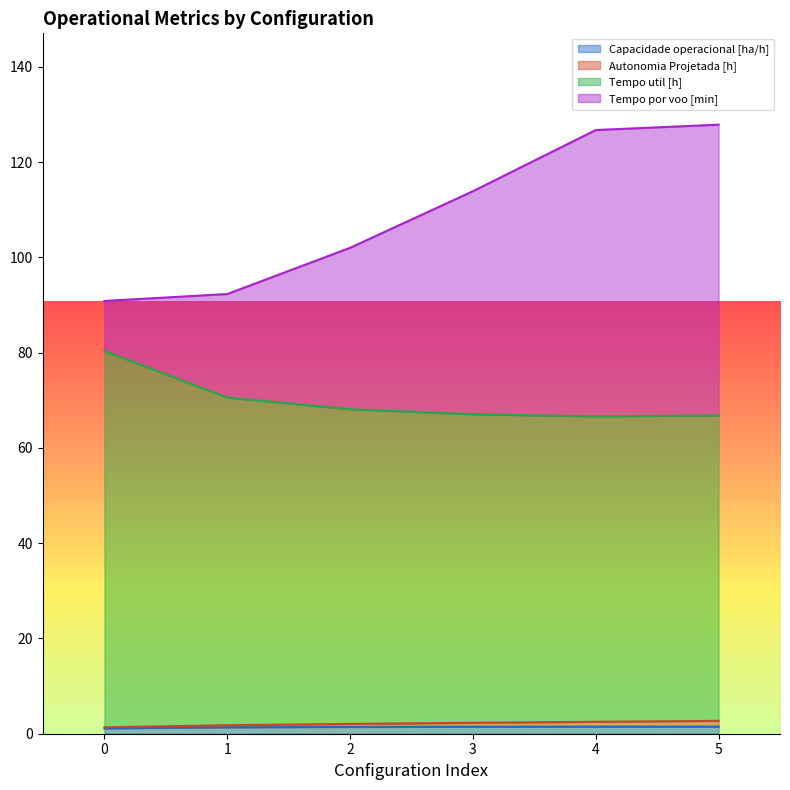

What is the total value across all series at 2?

102.0